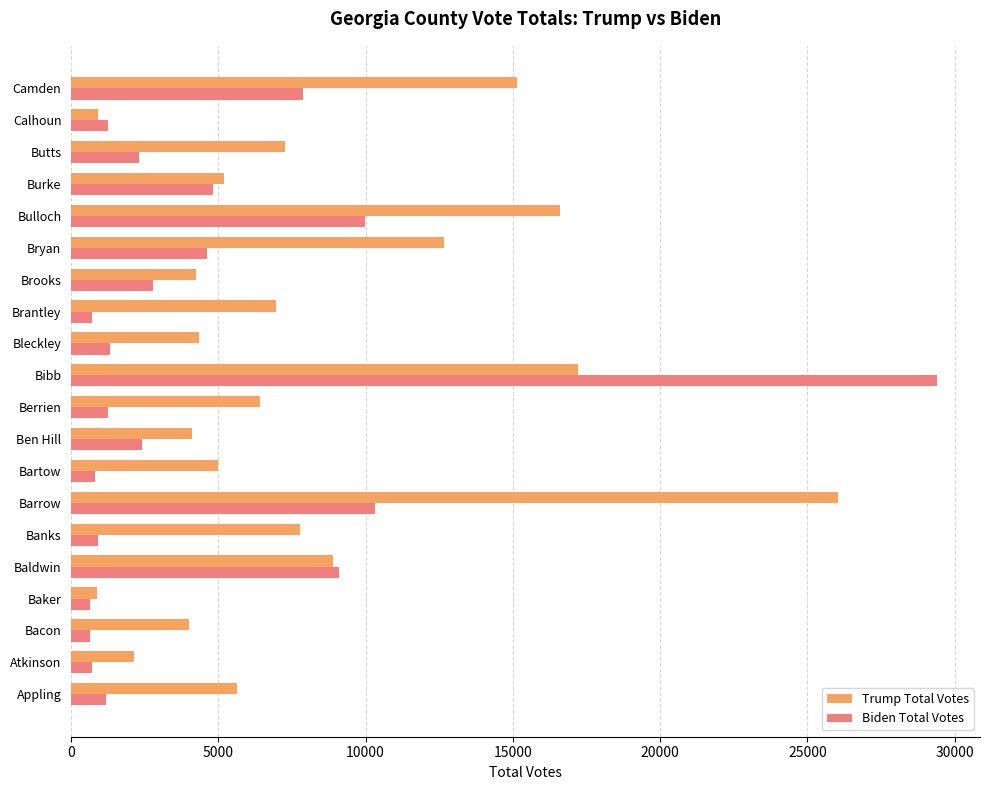

Read the Biden Total Votes value at Bulloch.

9987